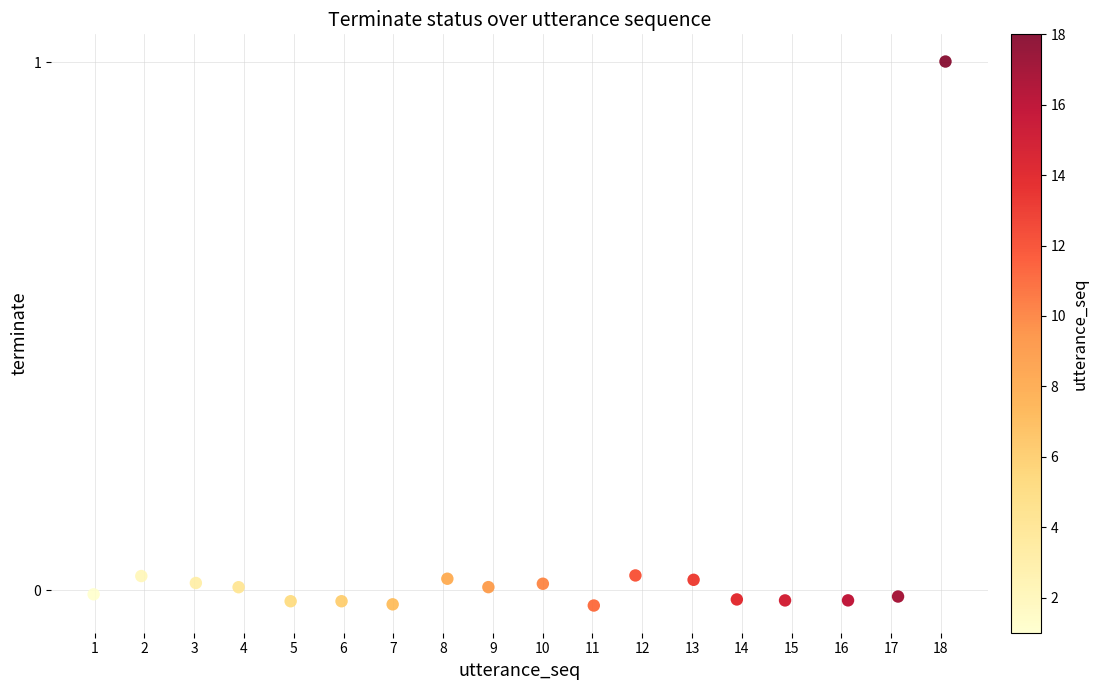

What is the range of Y values (max minus min)?

1.0